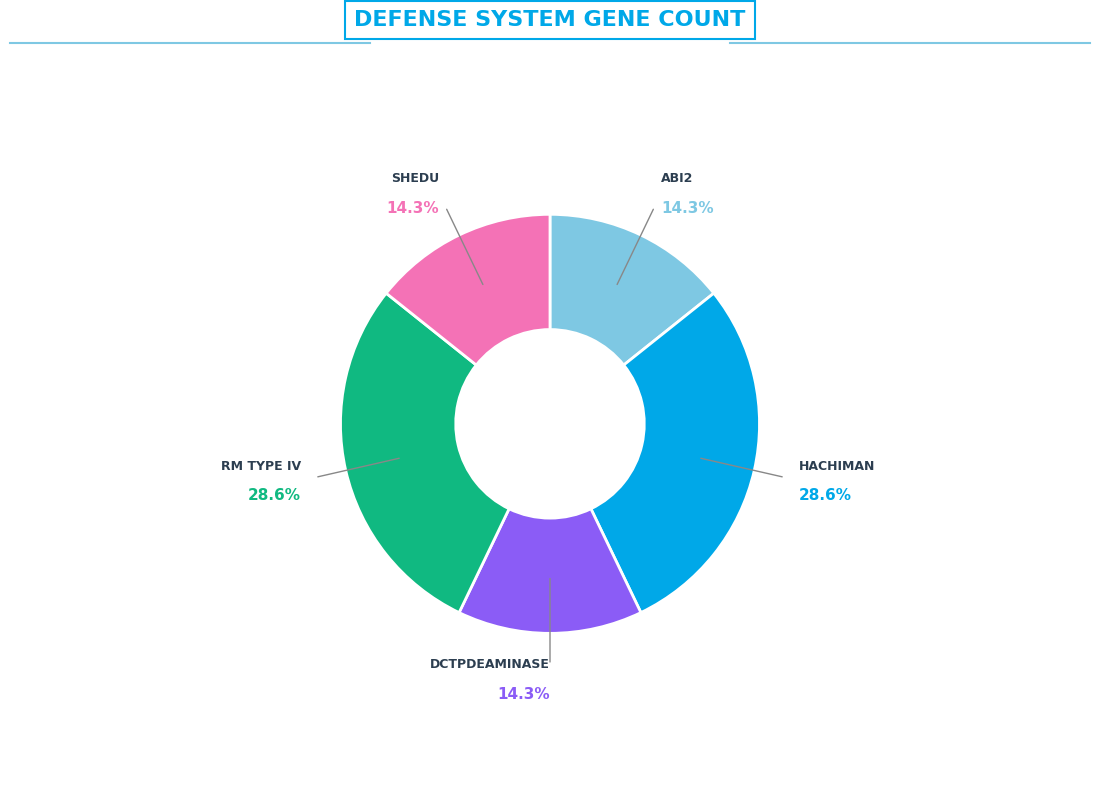

Is there a majority slice in this chart?

No